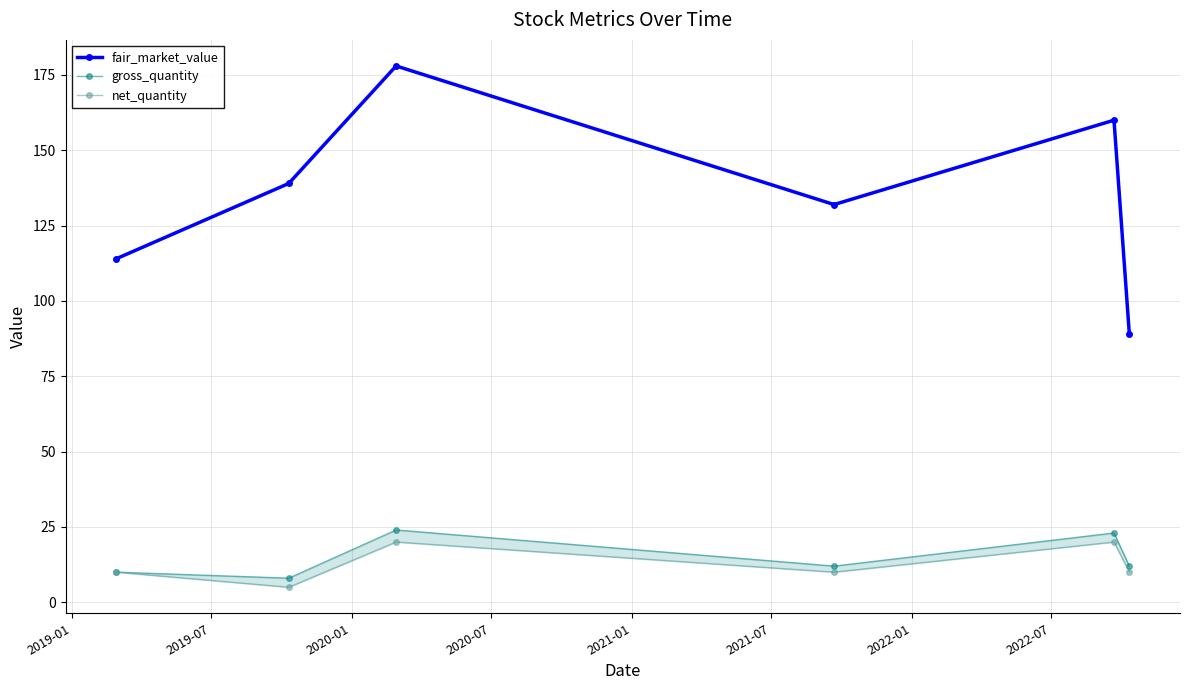

What is the lowest value of the fair_market_value series?

89